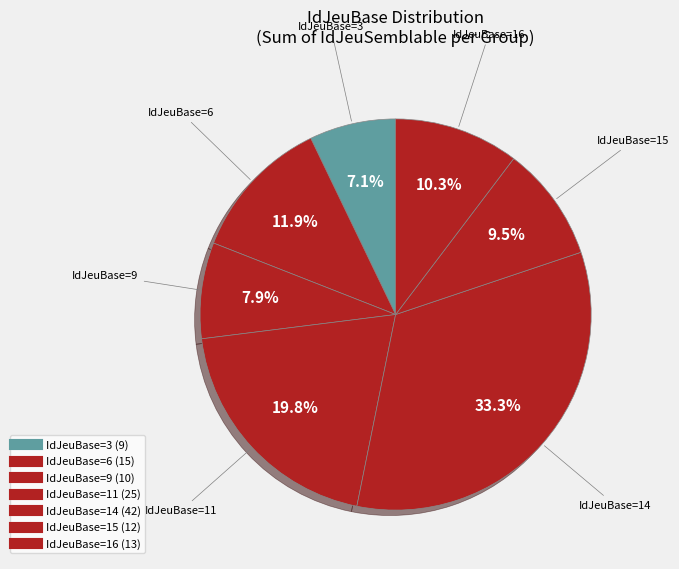

Does any single category account for the majority?

No